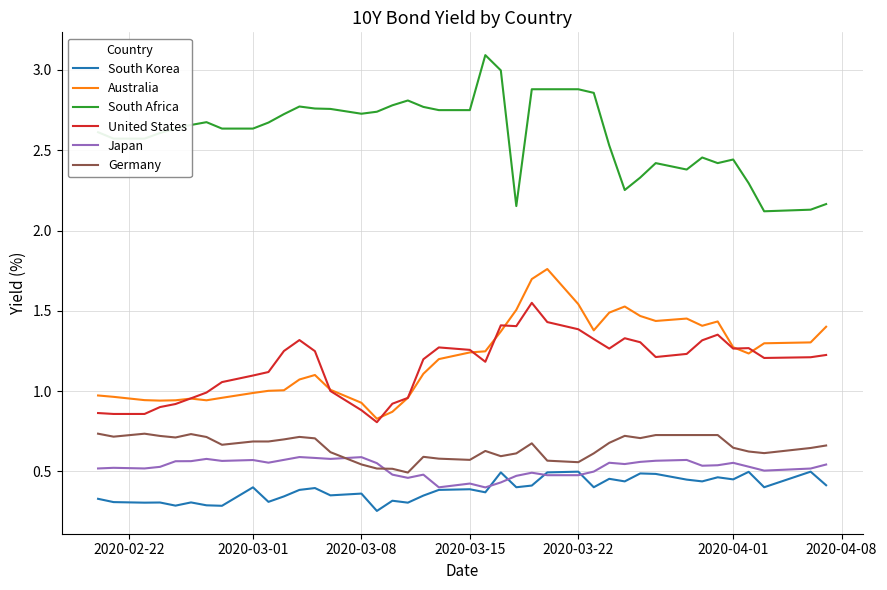

What is the minimum value for United States?

0.8